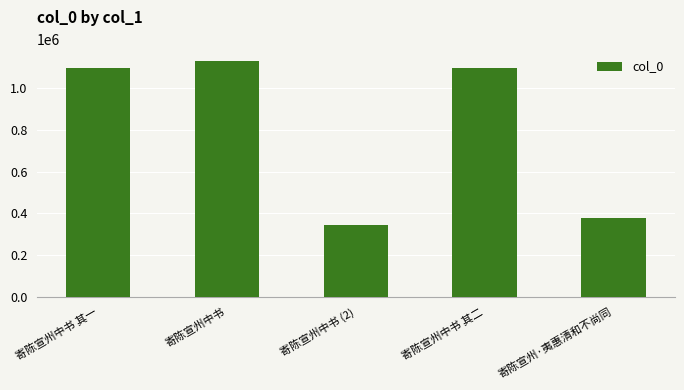

What is the difference between the maximum and minimum values?

785146